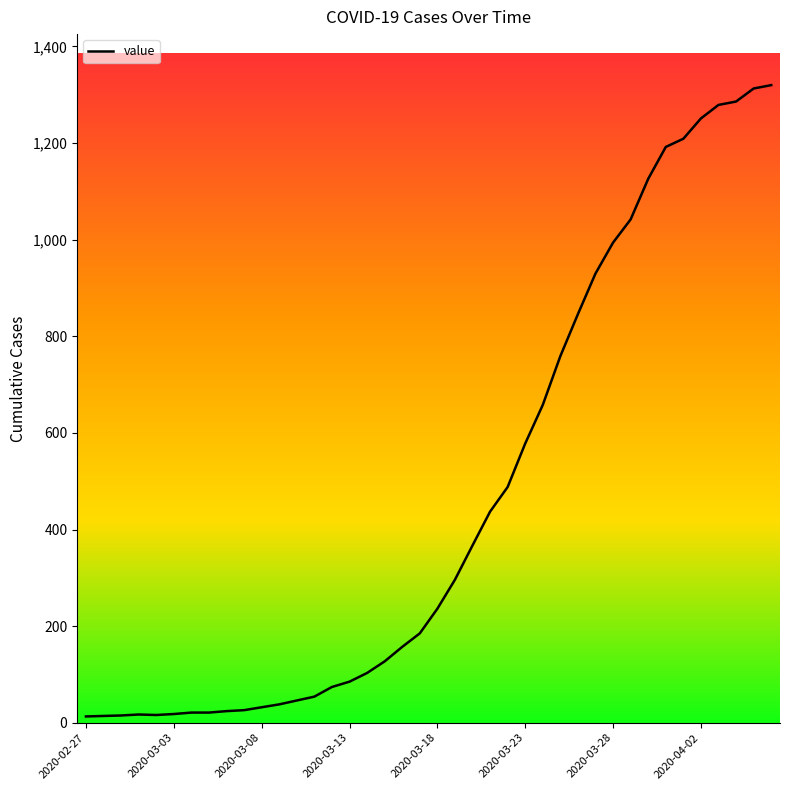

What is the maximum value shown in the chart?

1320